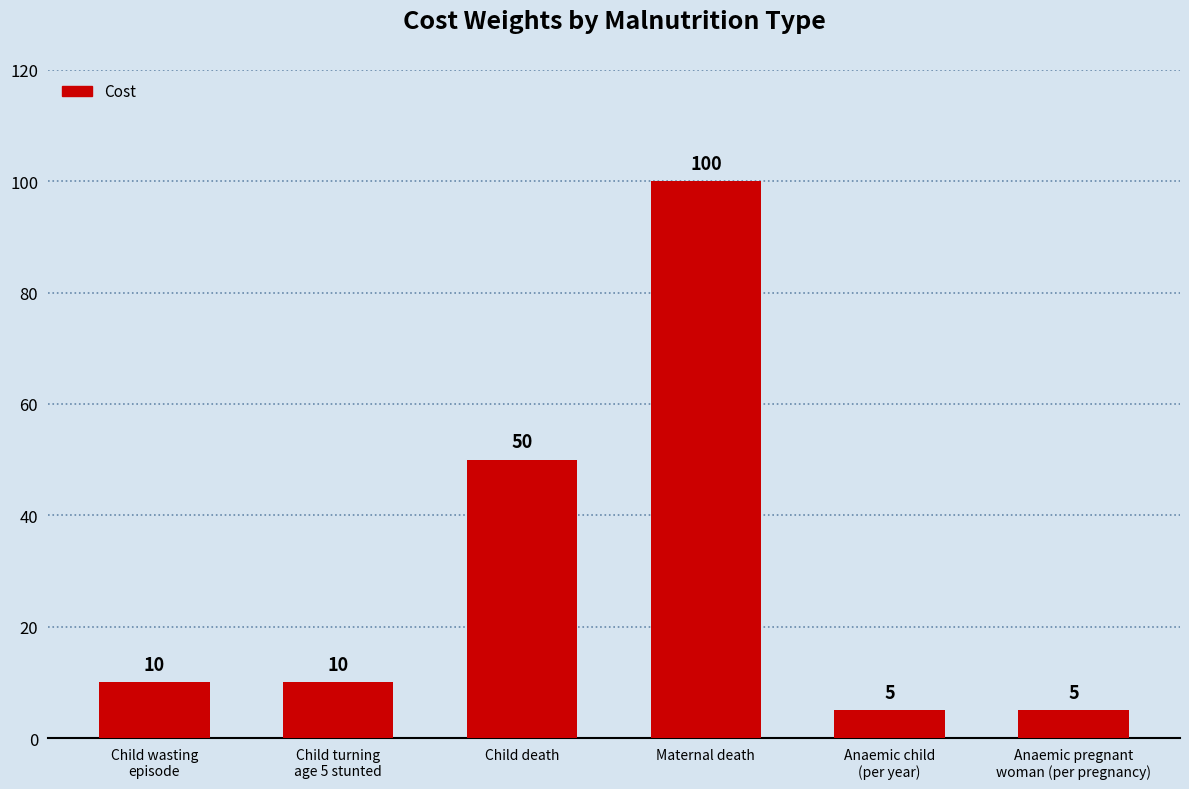

Between Child death and Maternal death, which is larger?

Maternal death